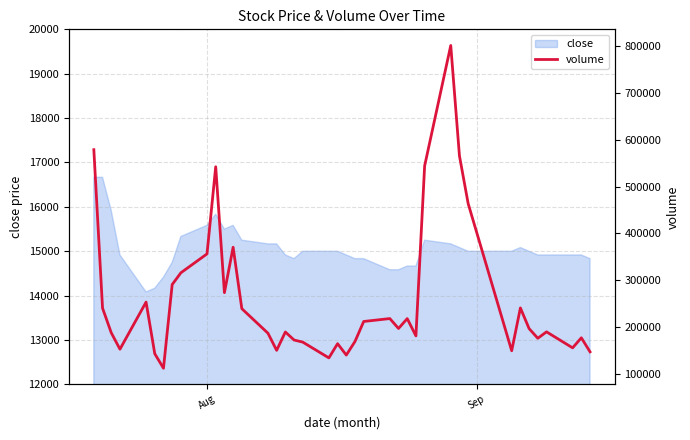

What is the greatest value displayed?

800700